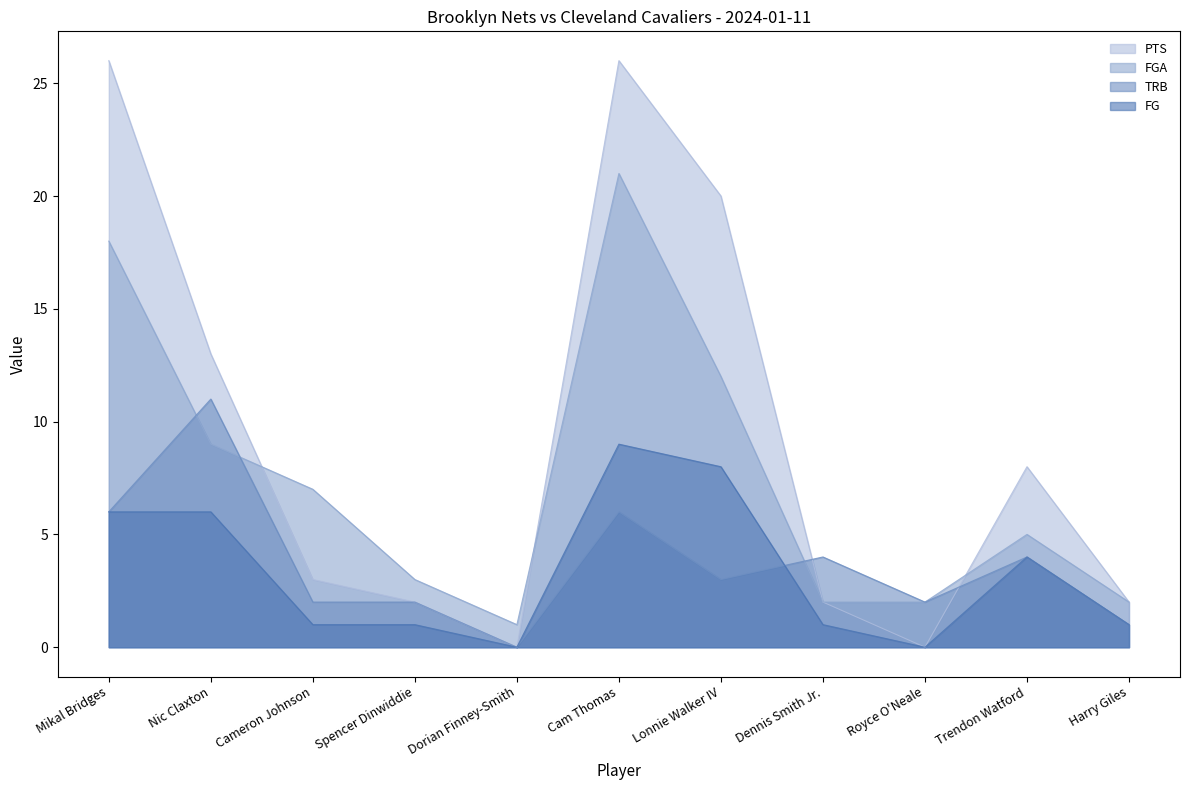

The value of FG at Cameron Johnson is 1. True or false?

False